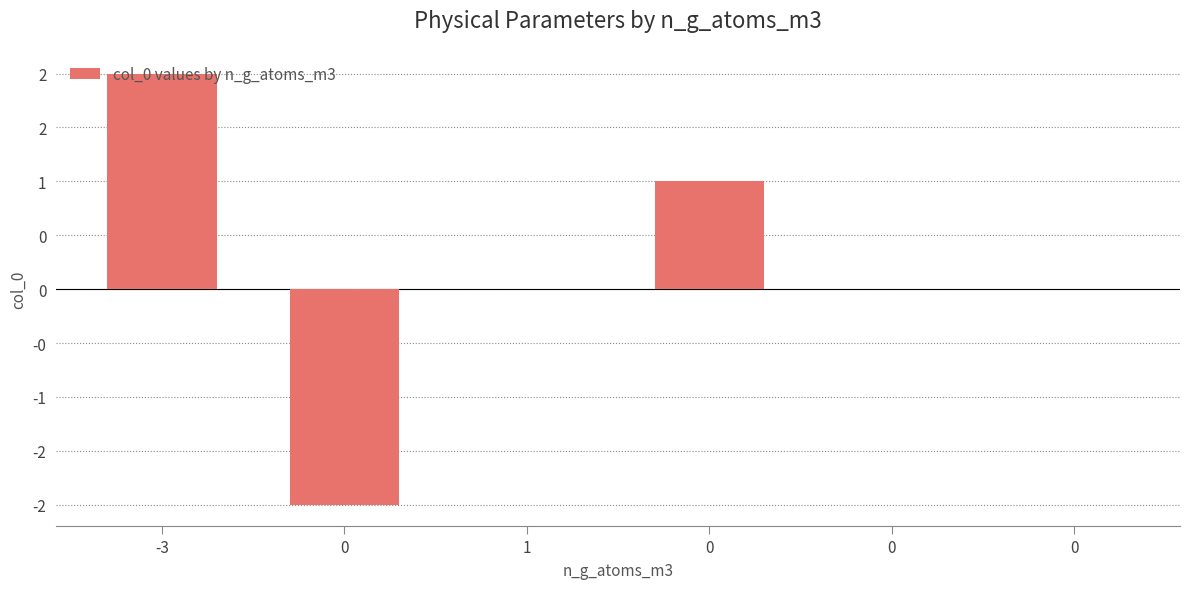

Are the bars horizontal?

No